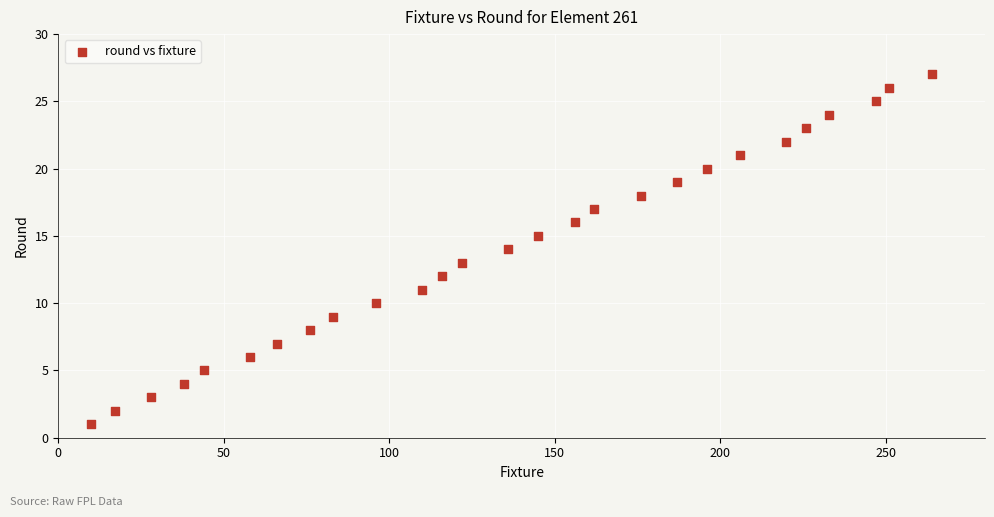

What is the range of Y values (max minus min)?

26